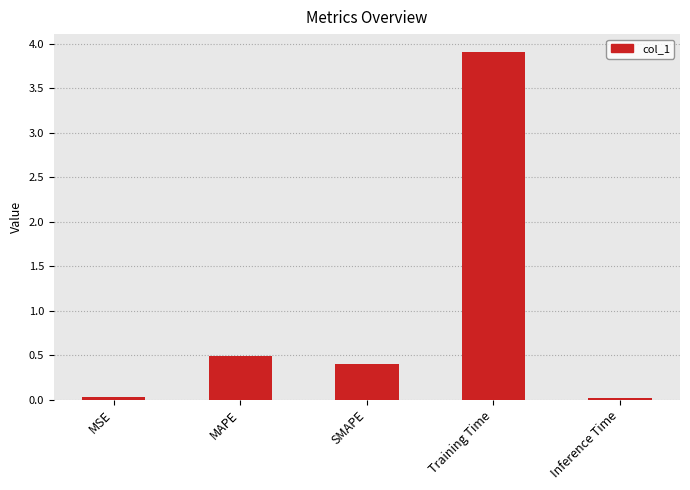

What is the change in value from MAPE to Training Time?

+3.4